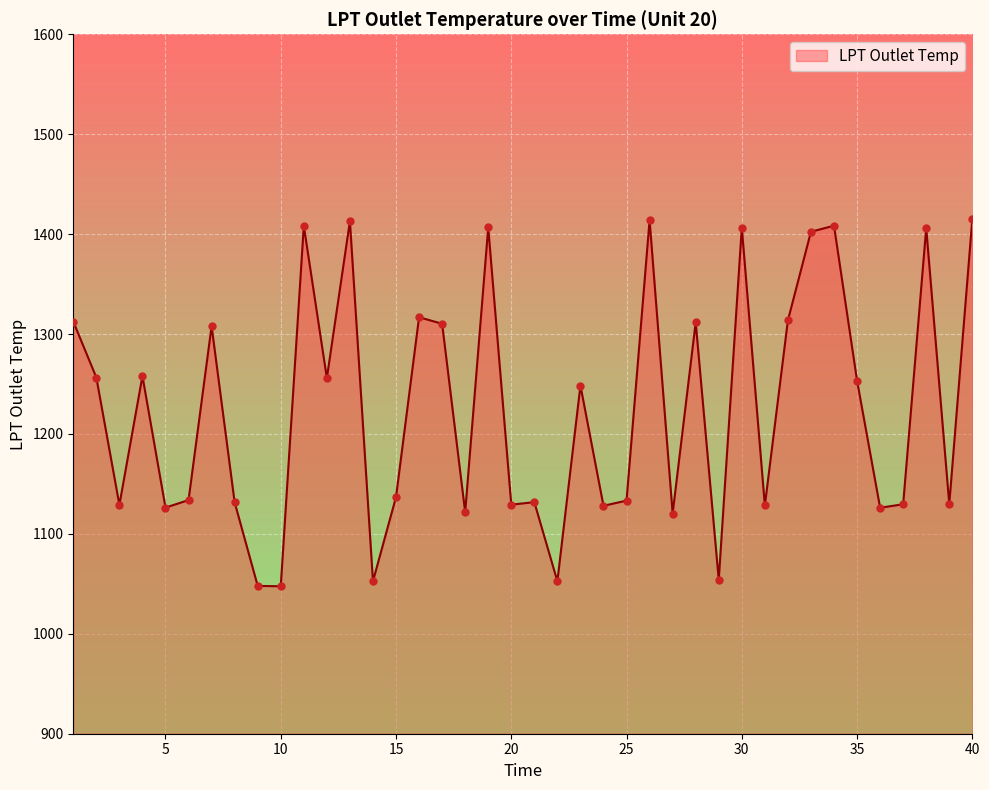

What is the minimum value shown in the chart?

1047.6